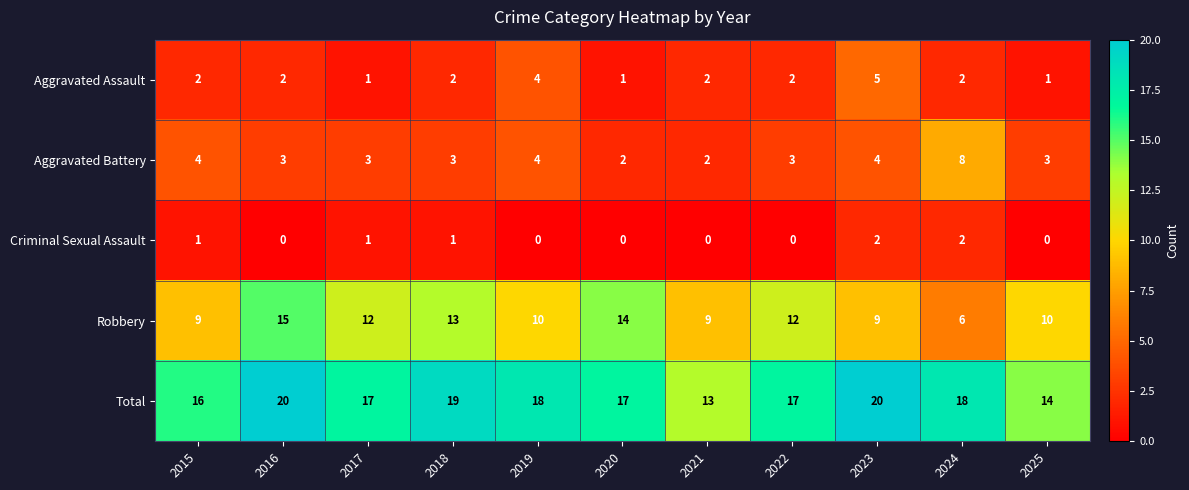

Which series has the widest spread of values?

Robbery